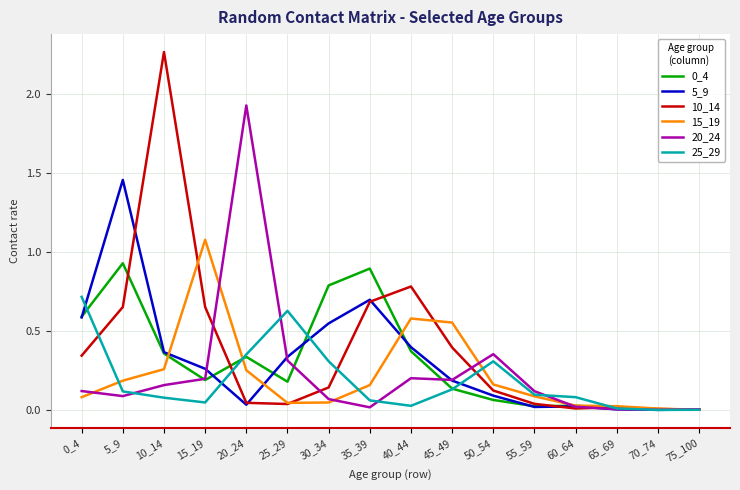

Which category has the highest value across all series?

10_14